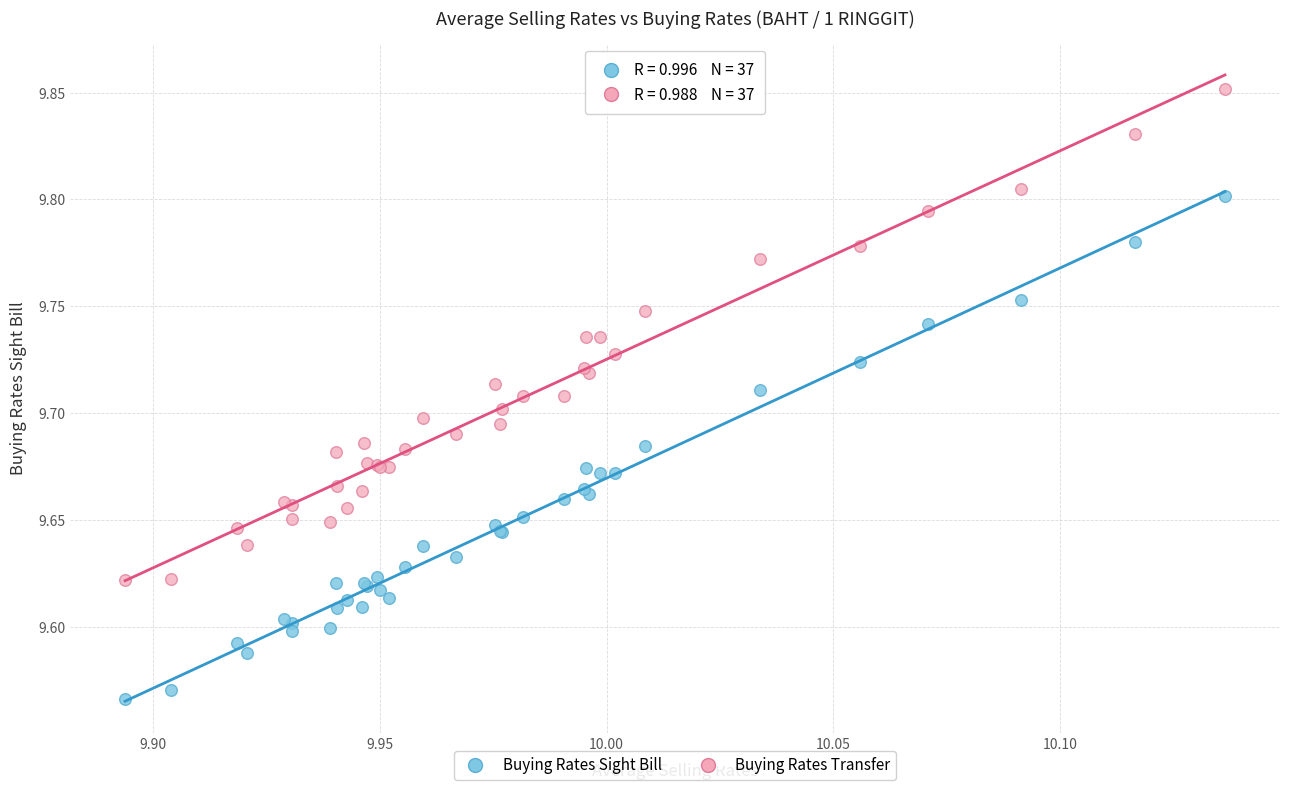

Which series reaches the maximum Y coordinate?

Buying Rates Transfer